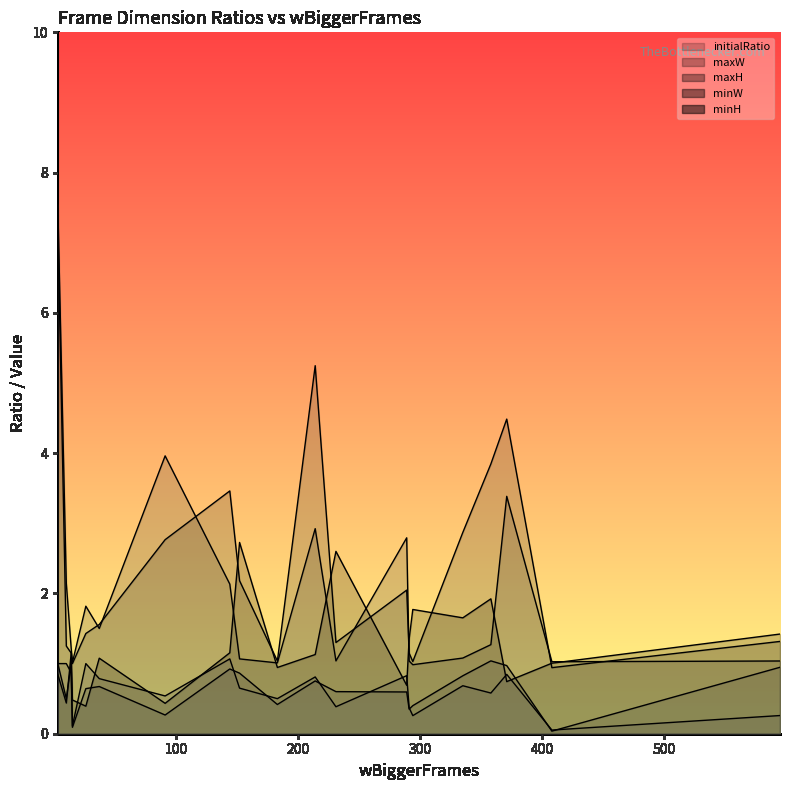

What is the spread (max minus min) of values at 9?

1.5